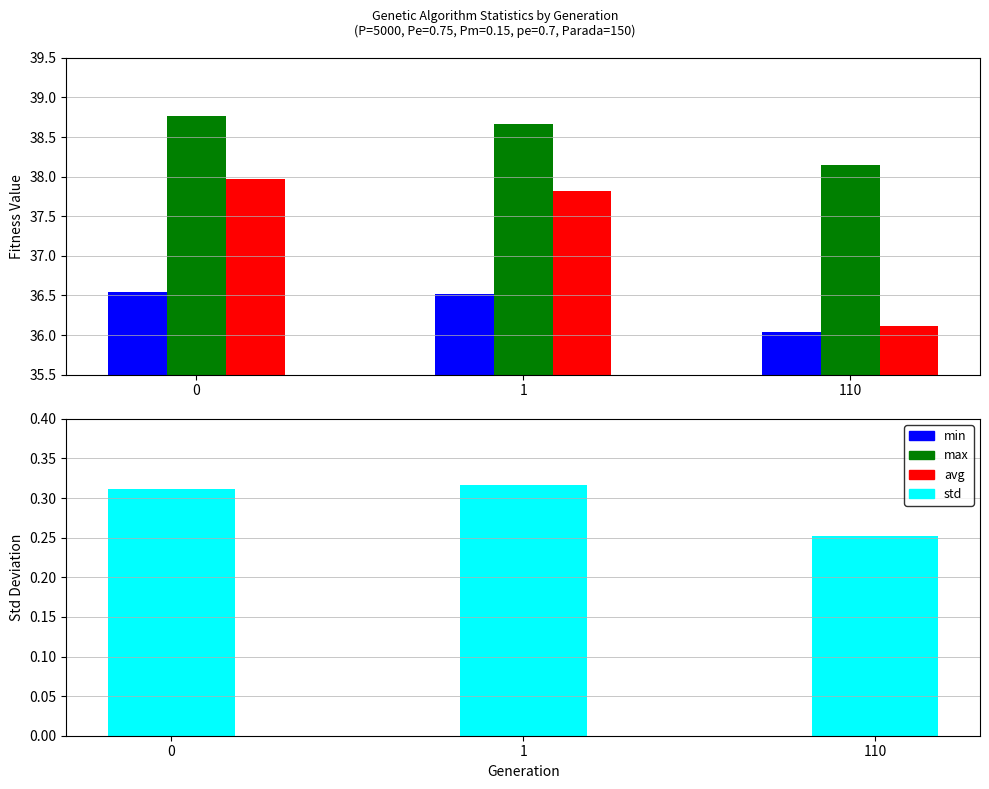

What is the value of the std bar at the 3rd from the left?

0.3